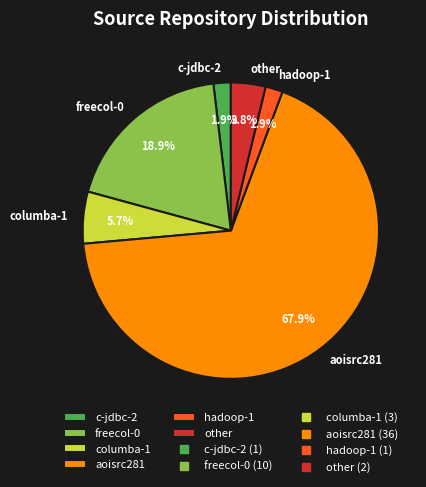

Combined, do other and hadoop-1 account for over 50%?

No